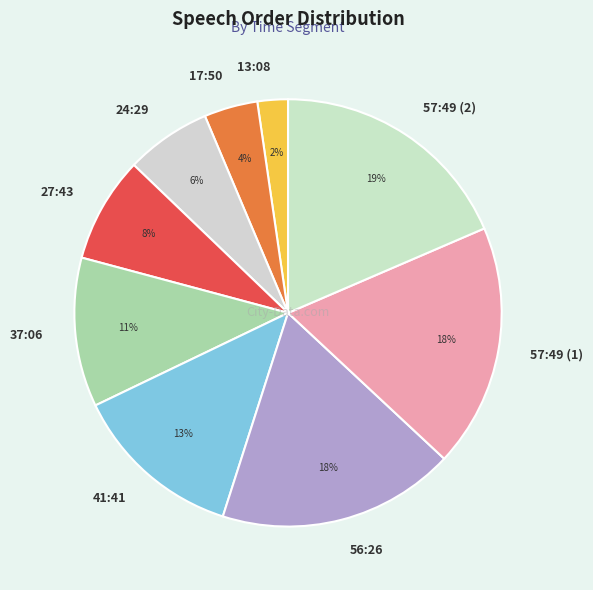

Approximately how many times larger is the value at 17:50 compared to 41:41?

0.3